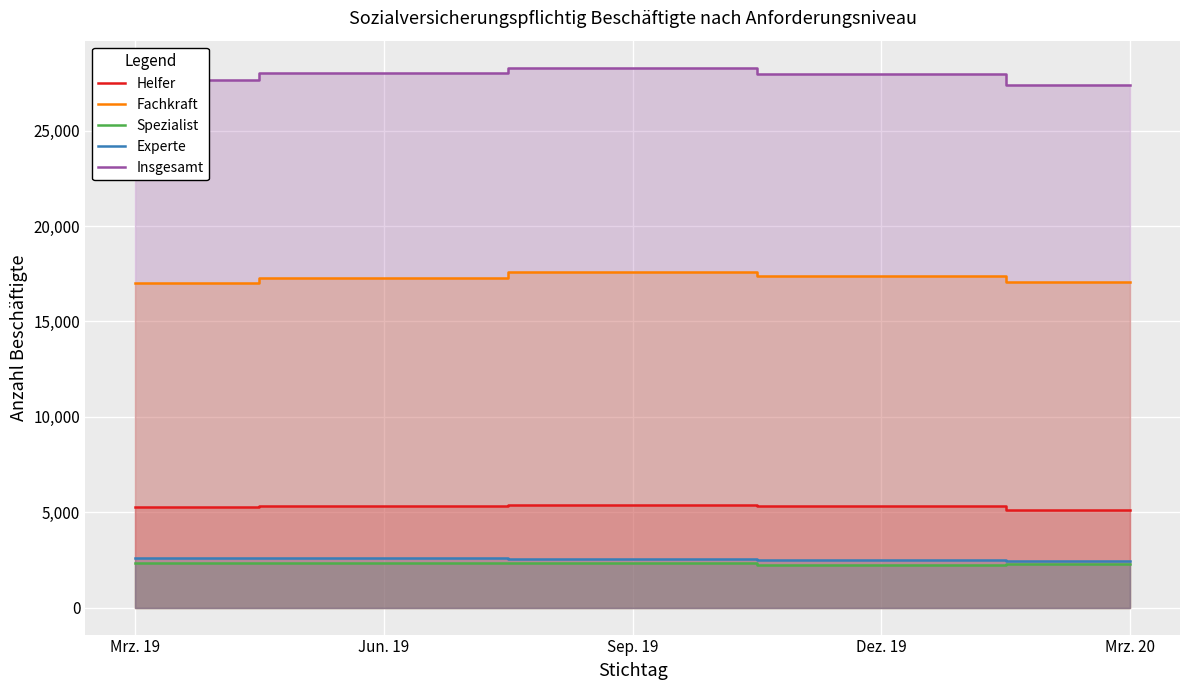

What are all the series names shown in the legend?

Helfer, Fachkraft, Spezialist, Experte, Insgesamt